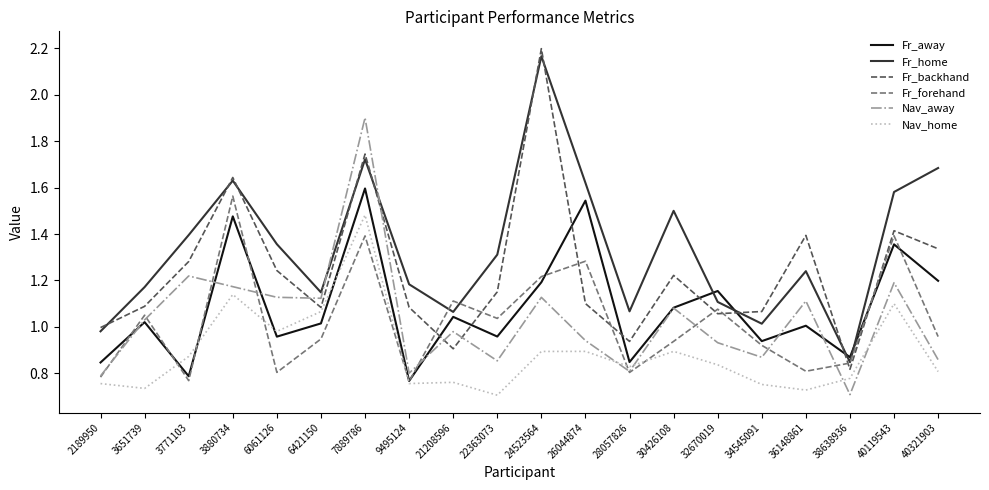

Is the value of Nav_away at 36148861 greater than the value of Fr_away at 22363073?

Yes